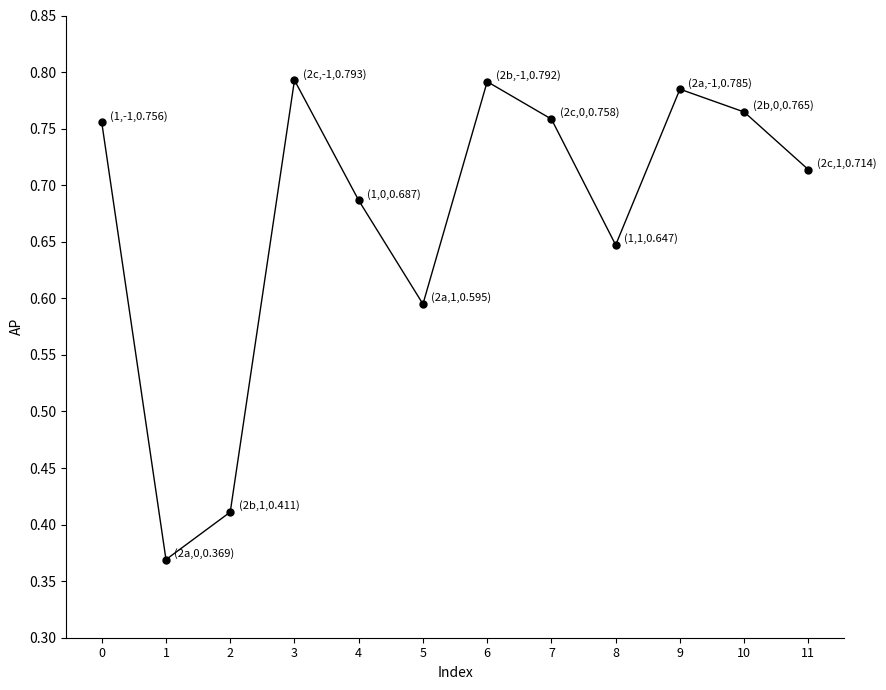

Which has a higher value, 7 or 4?

7